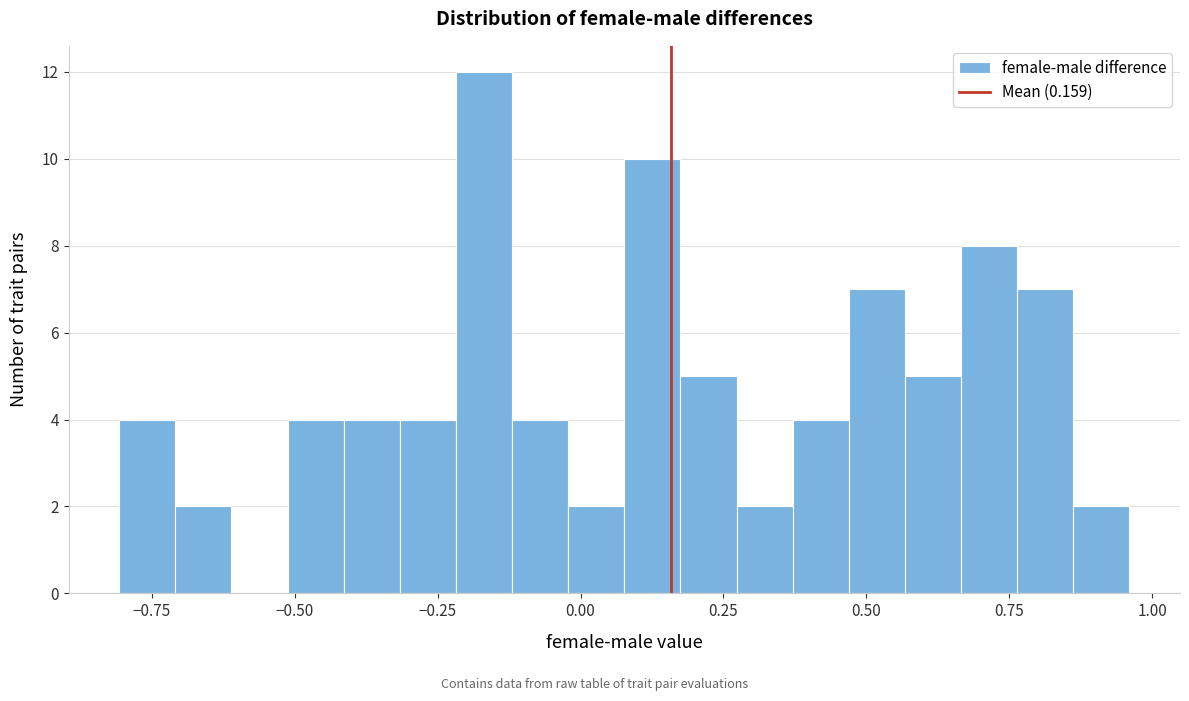

Read against the x-axis, roughly where is the centre of the tallest bar?

-0.15